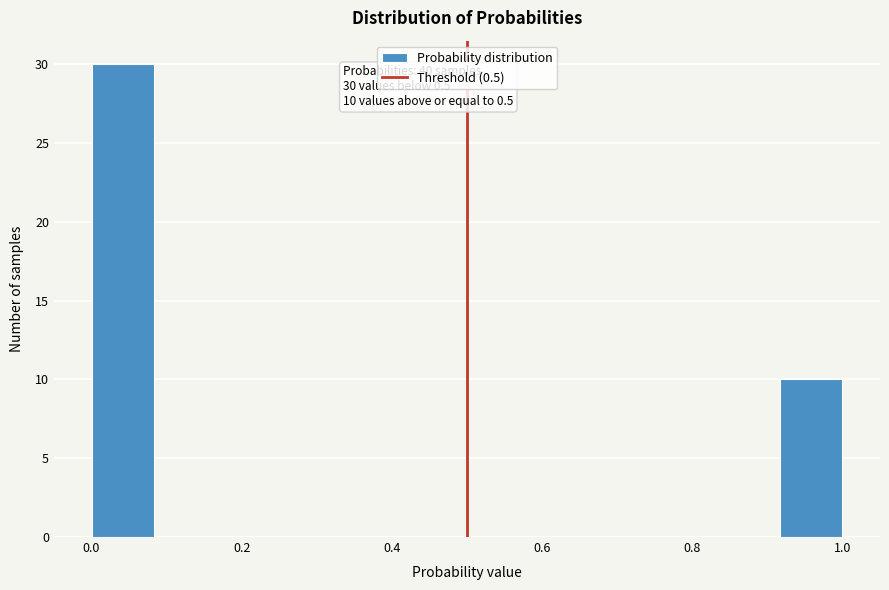

Over which range of the x-axis is the bar tallest?

0.00 to 0.08